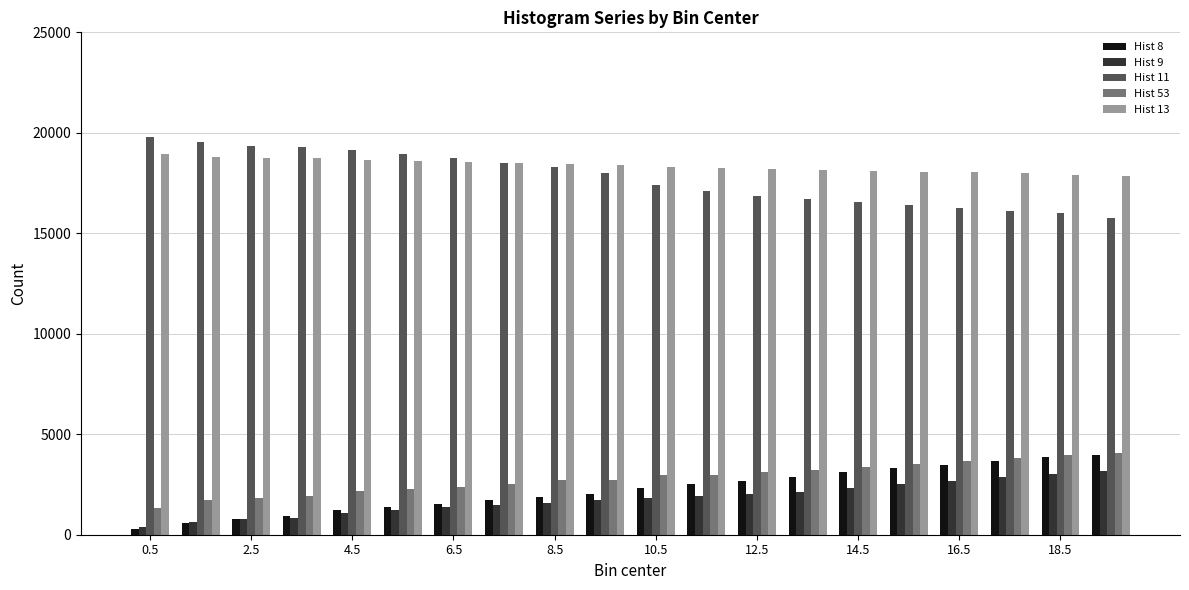

What is the maximum value shown in the chart?

19783